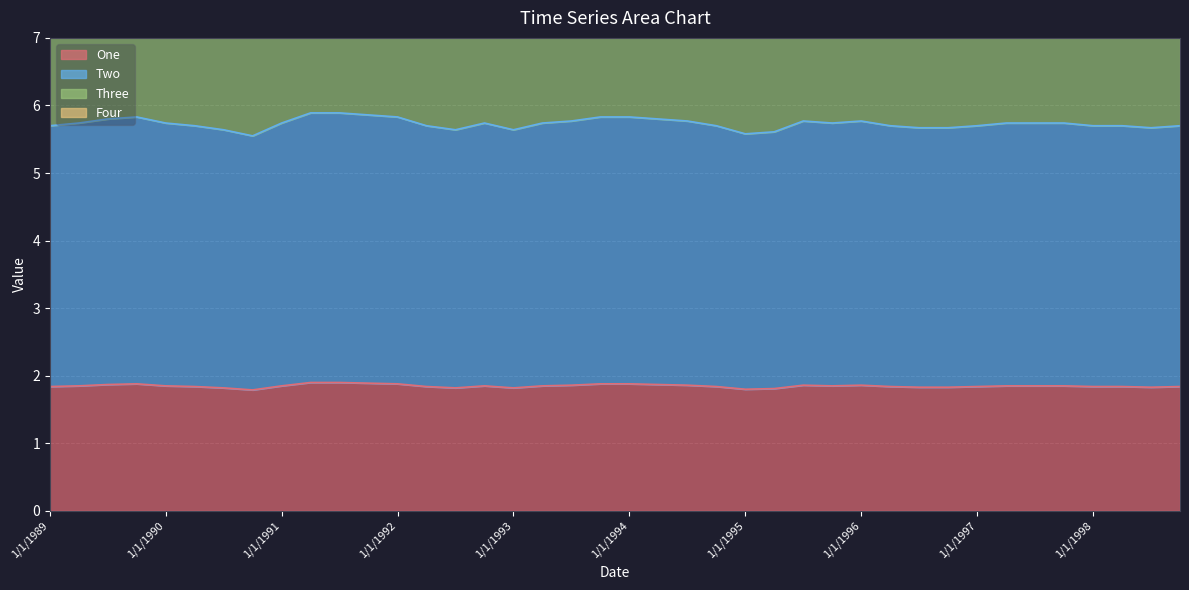

Which series has the widest spread of values?

Four